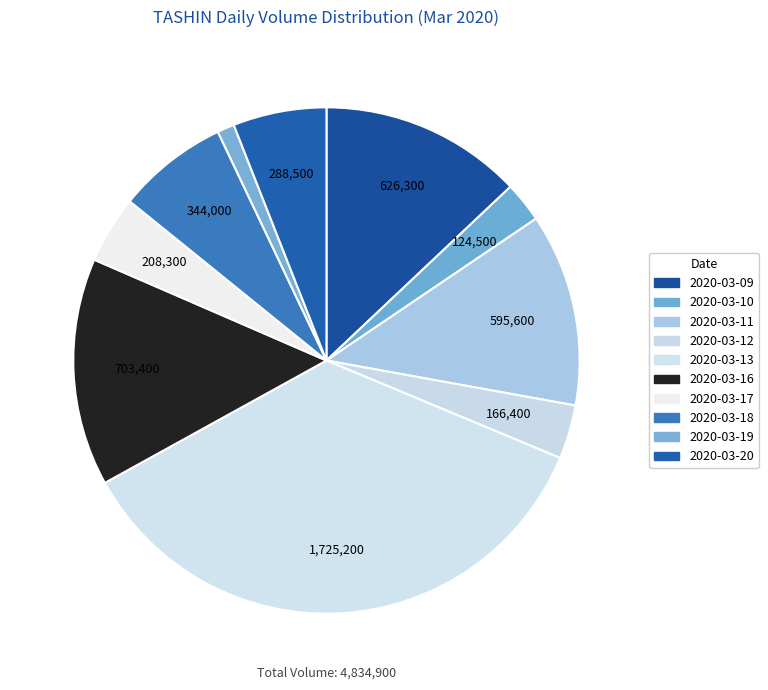

How many segments does this pie chart have?

10